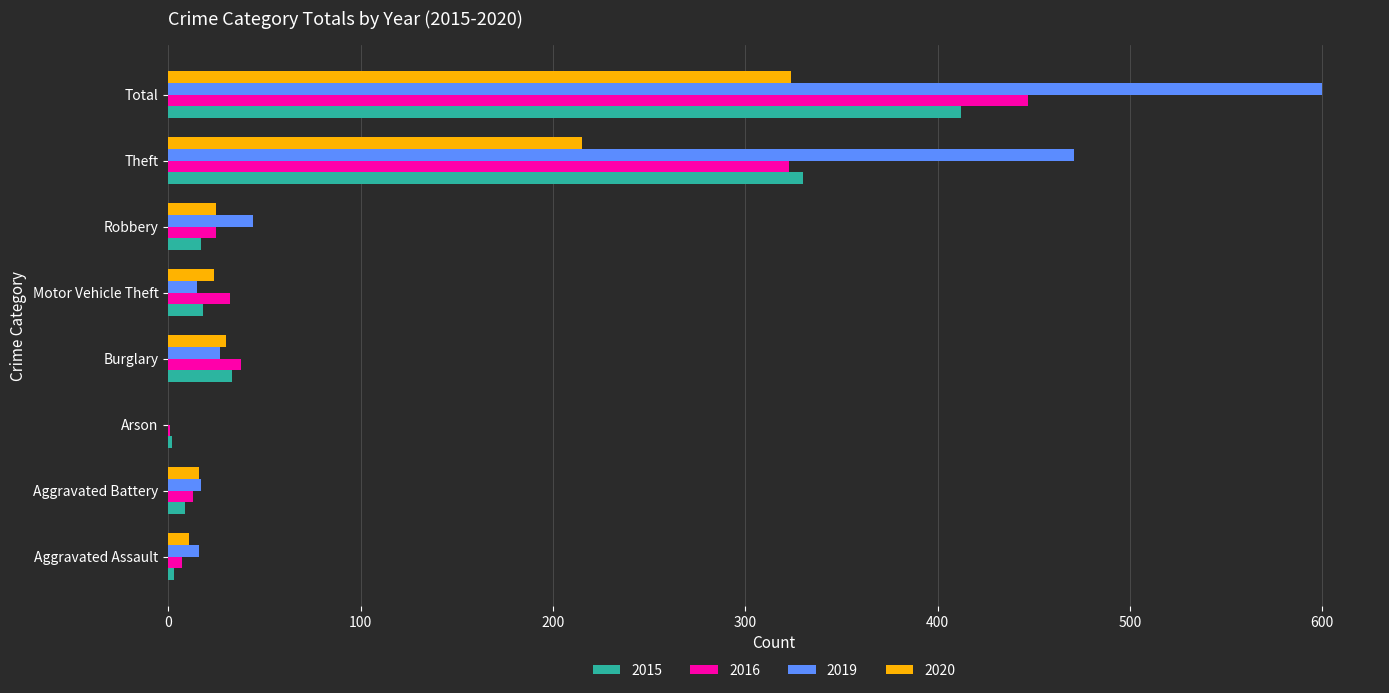

What is the sum of the 2020 values at Theft and Robbery?

240